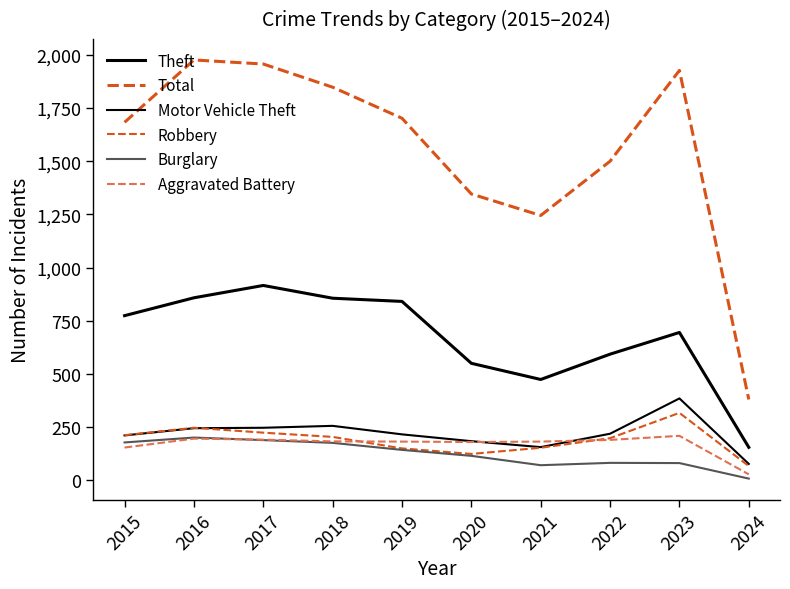

The Total series shows 1196 at 2016. True or false?

False